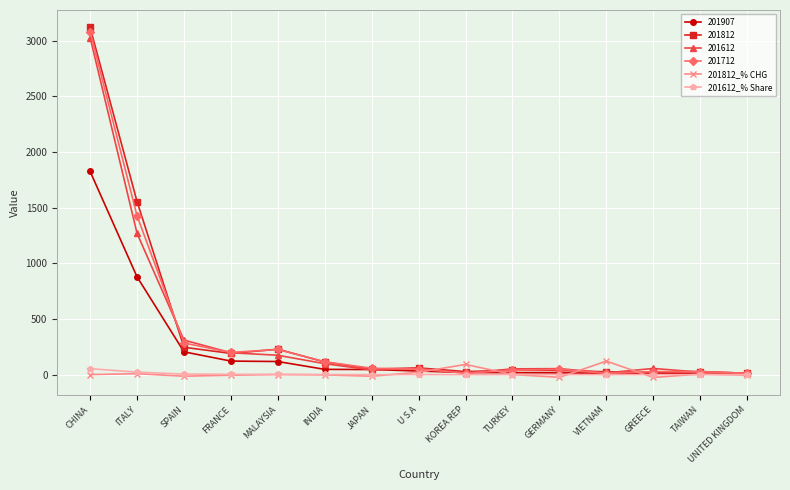

Which series has the largest range (max minus min)?

201812